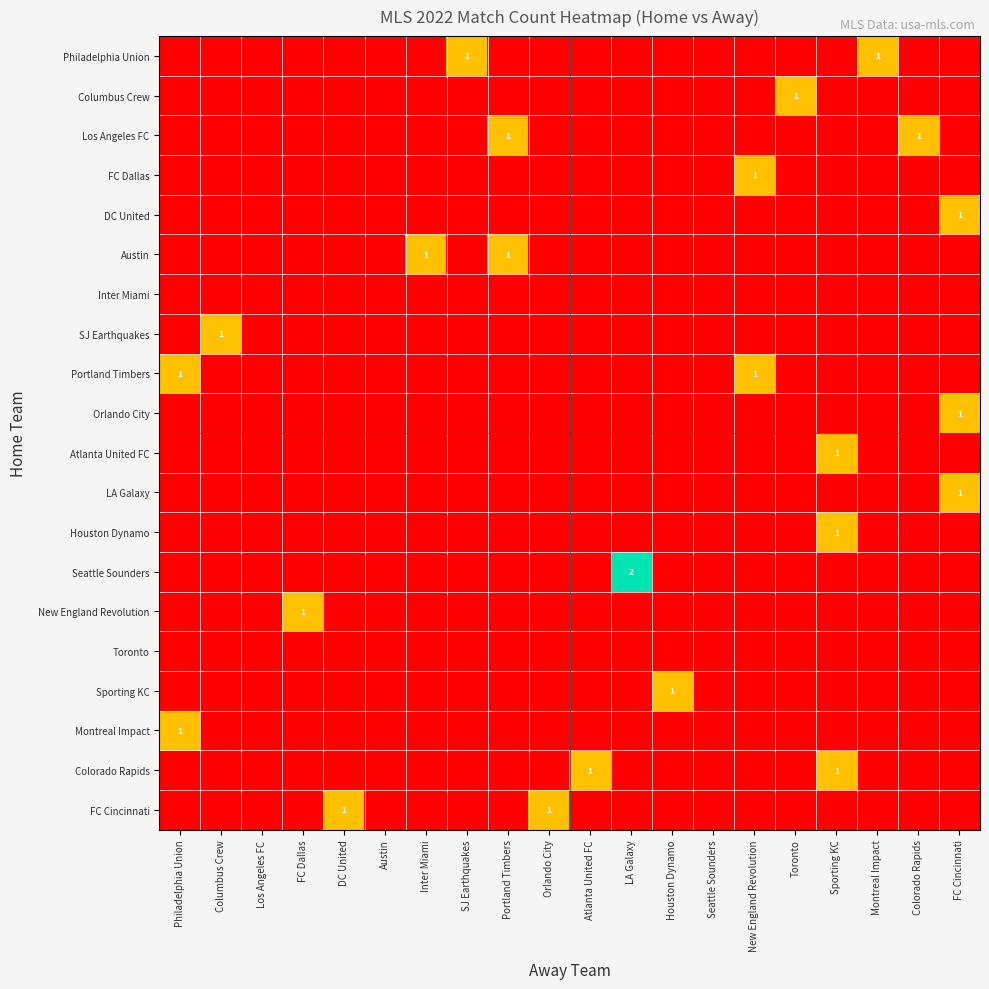

At how many categories does at least one series exceed 1?

1